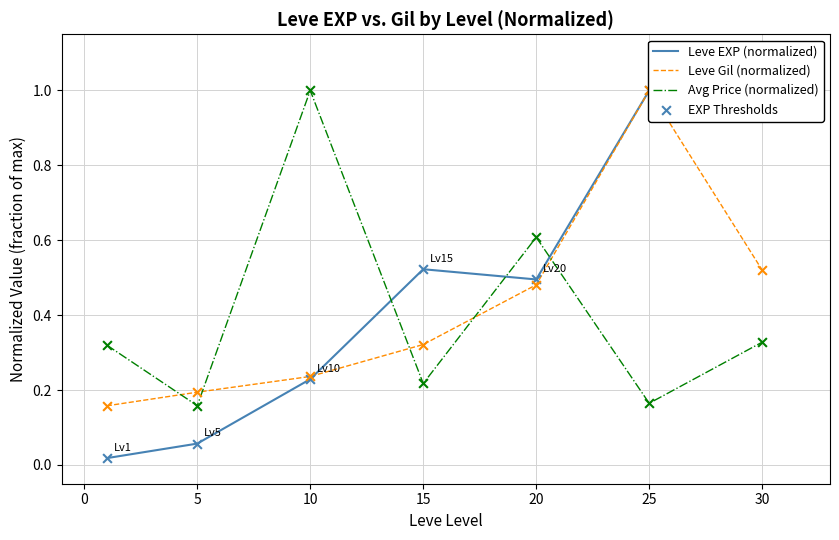

Which category has the highest value in the Avg Price (normalized) series?

10